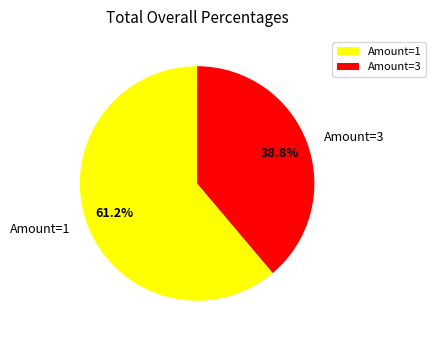

Approximately how many times larger is the value at Amount=3 compared to Amount=1?

0.6